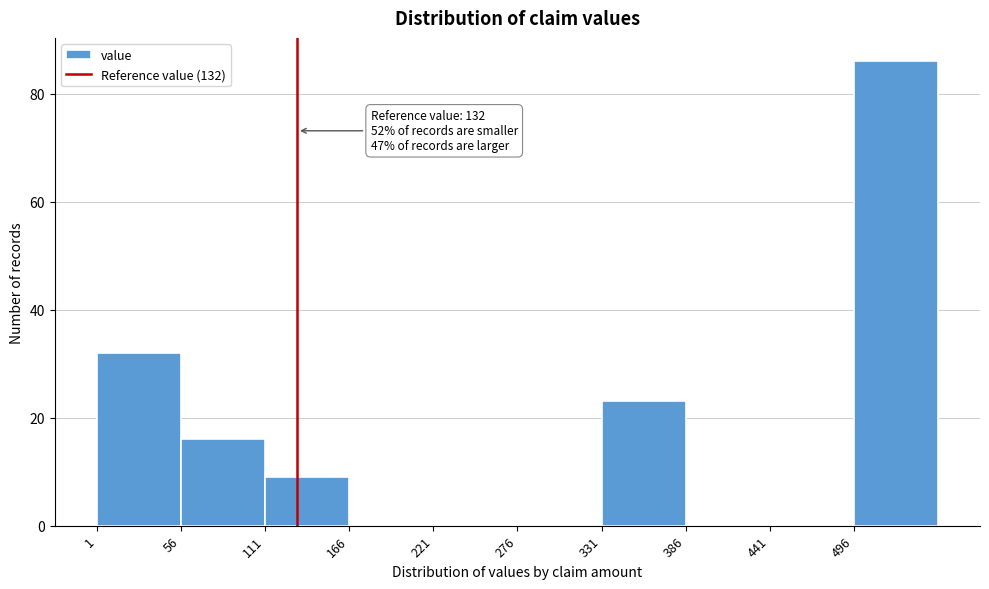

Over which range of the x-axis is the bar tallest?

496 to 551